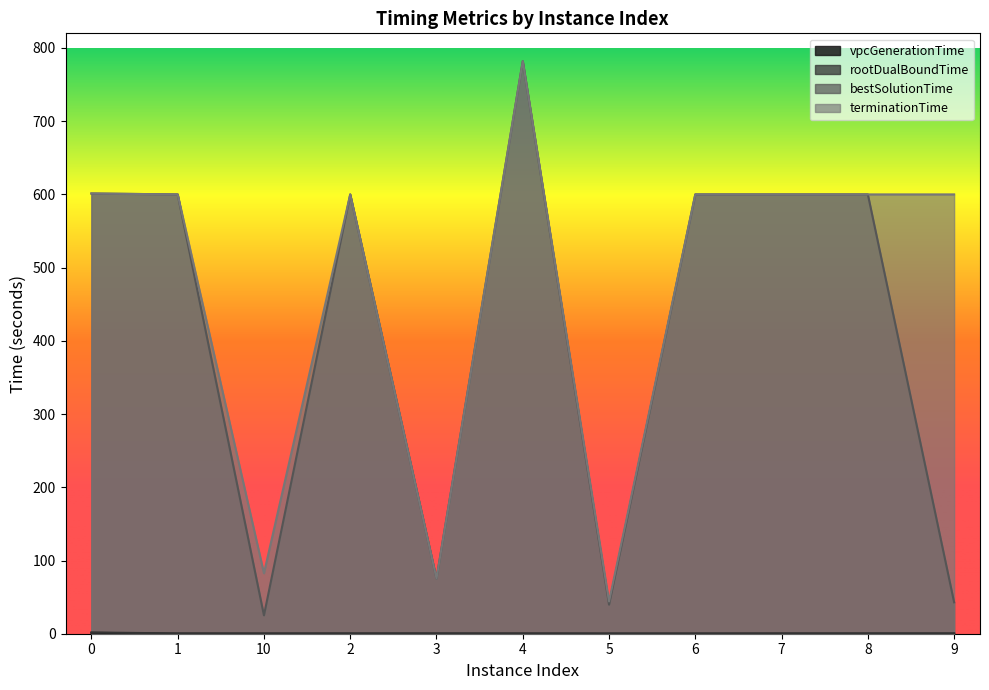

How many data points in bestSolutionTime are above 600?

7